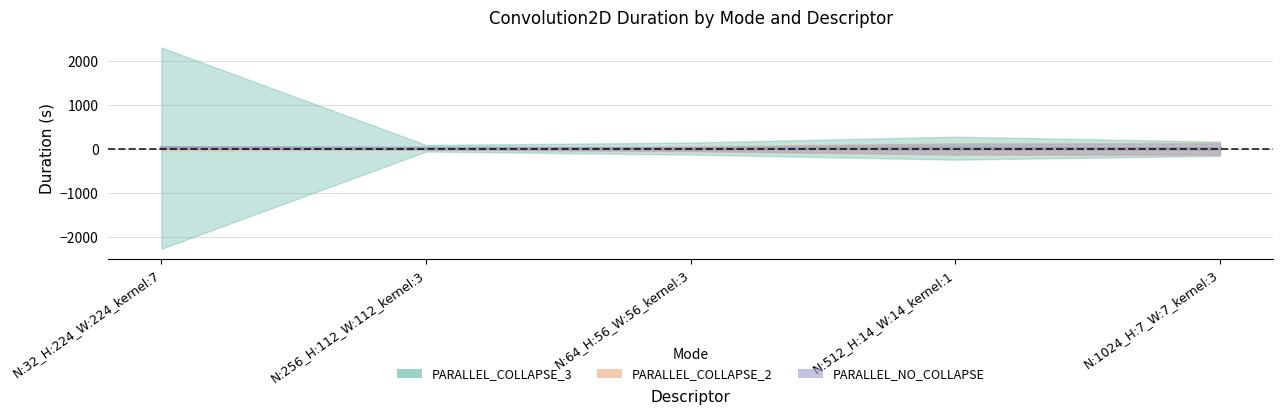

Which category has the lowest value in the PARALLEL_COLLAPSE_3 series?

N:1024_H:7_W:7_kernel:3